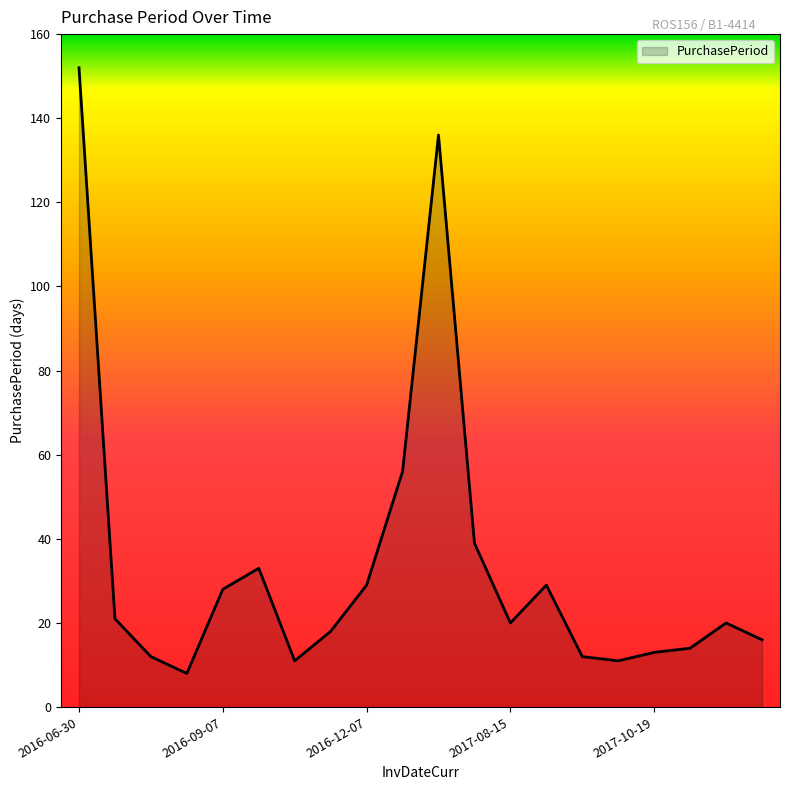

What is the maximum value shown in the chart?

152